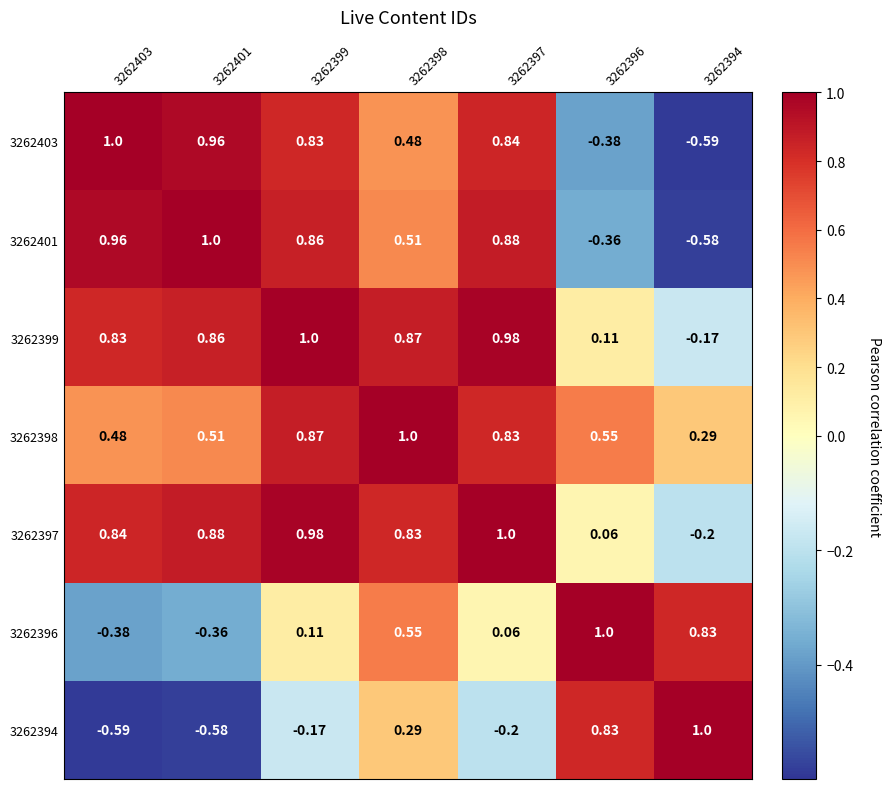

Which series has the largest total across all categories?

3262398